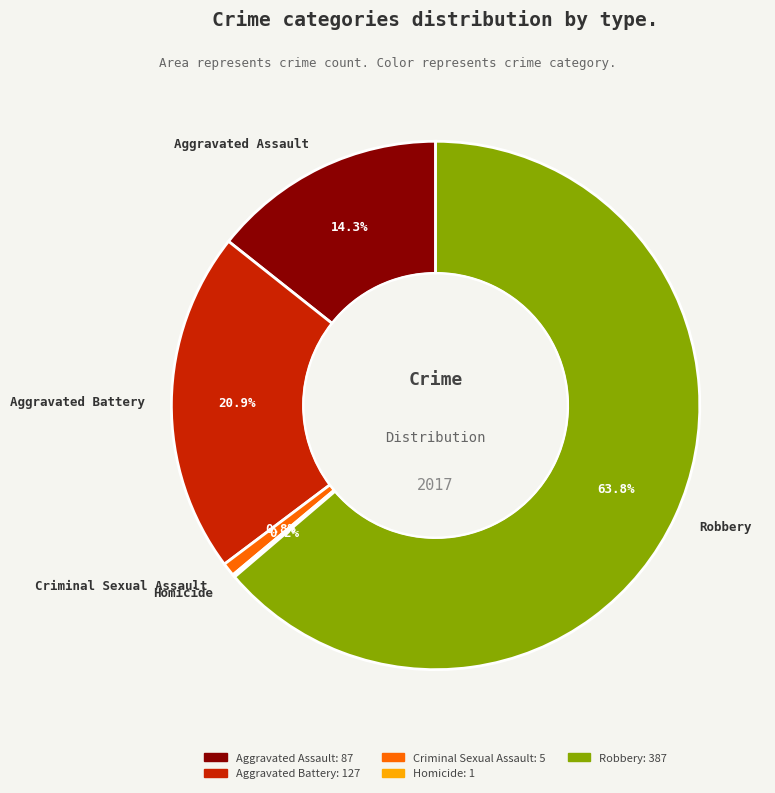

To the nearest percent, what portion does Robbery represent?

64%